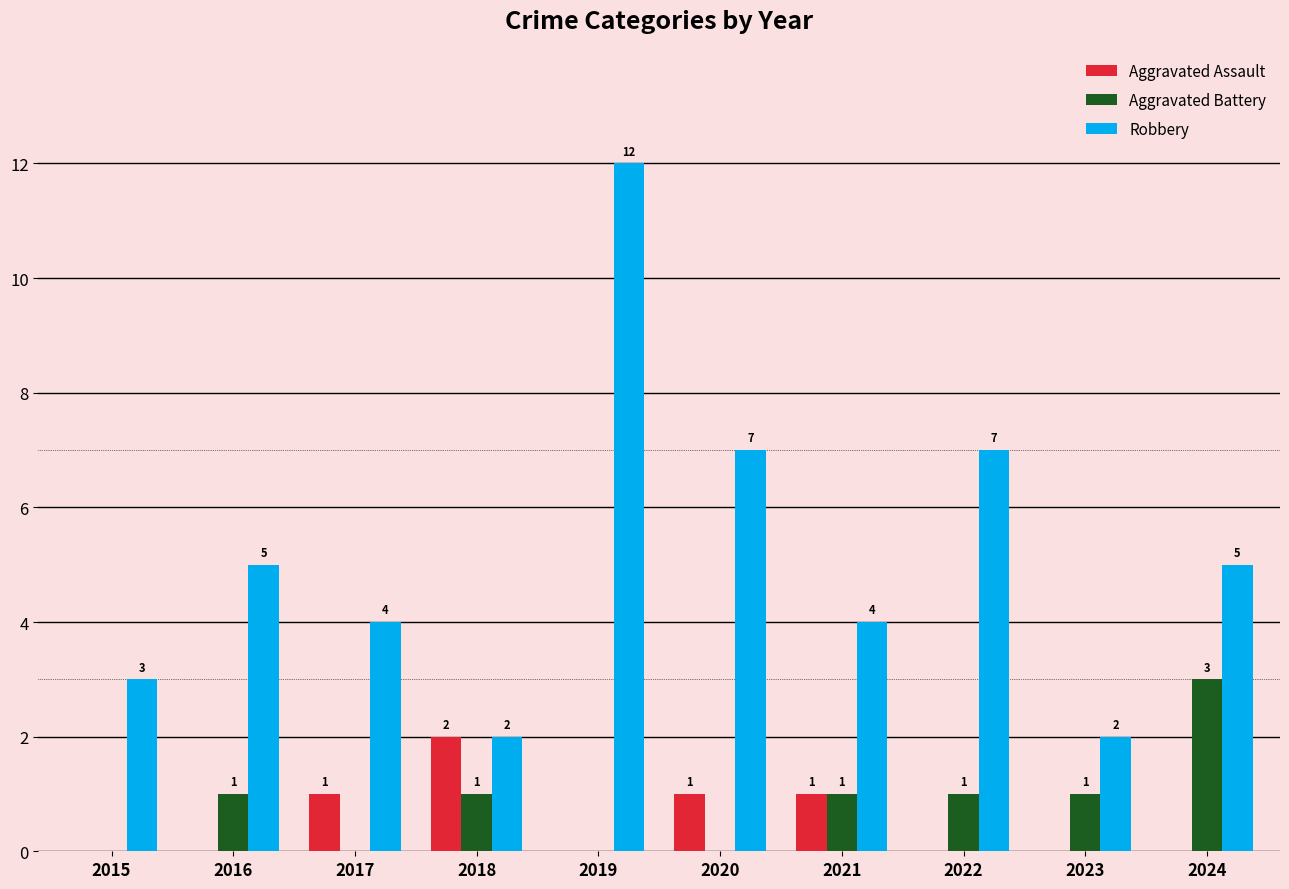

Reading right to left, transcribe all the data shown in this chart.

Aggravated Assault: 0	0	0	1	1	0	2	1	0	0
Aggravated Battery: 3	1	1	1	0	0	1	0	1	0
Robbery: 5	2	7	4	7	12	2	4	5	3